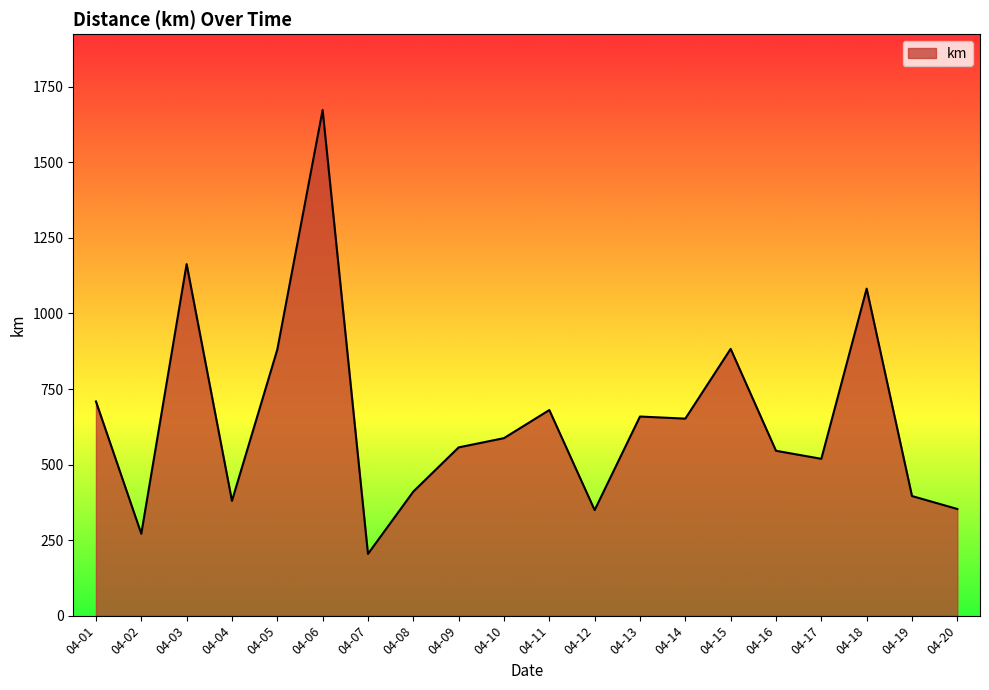

What is the change in value from 04-05 to 04-06?

+792.9